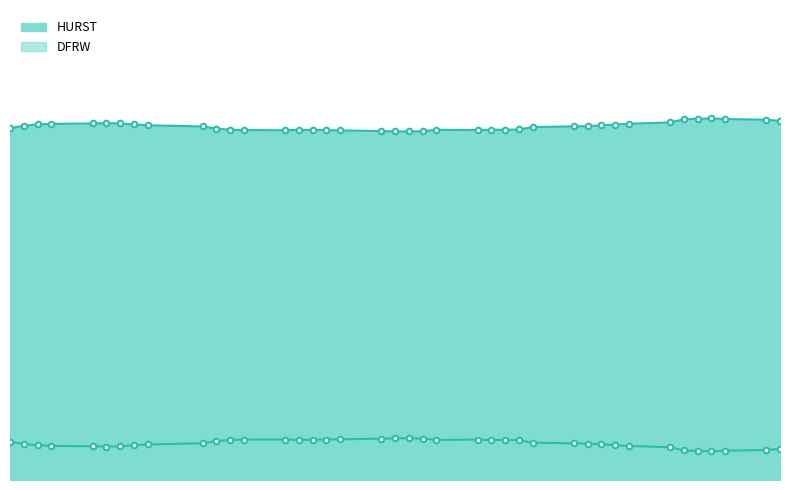

List the series in order of their overall mean, lowest first.

DFRW, HURST_line